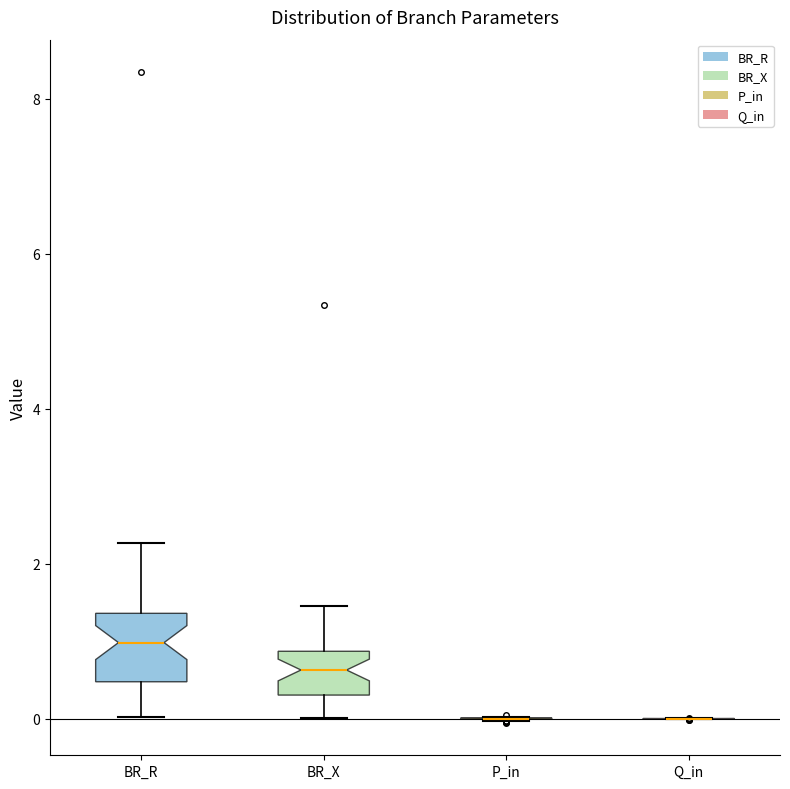

Reading left to right, transcribe this box plot: for each box, give where its median line is, the range the box spans, and where its two whiskers end, as read against the y-axis. The values are not printed on the chart, so give them approximately, as read against the axis.

BR_R: median 1.0, box 0.4 to 1.4, whiskers 0.0 to 2.2
BR_X: median 0.6, box 0.4 to 0.8, whiskers 0.0 to 1.4
P_in: box collapsed to a line at 0.0, whiskers 0.0 to 0.0
Q_in: box collapsed to a line at 0.0, whiskers 0.0 to 0.0